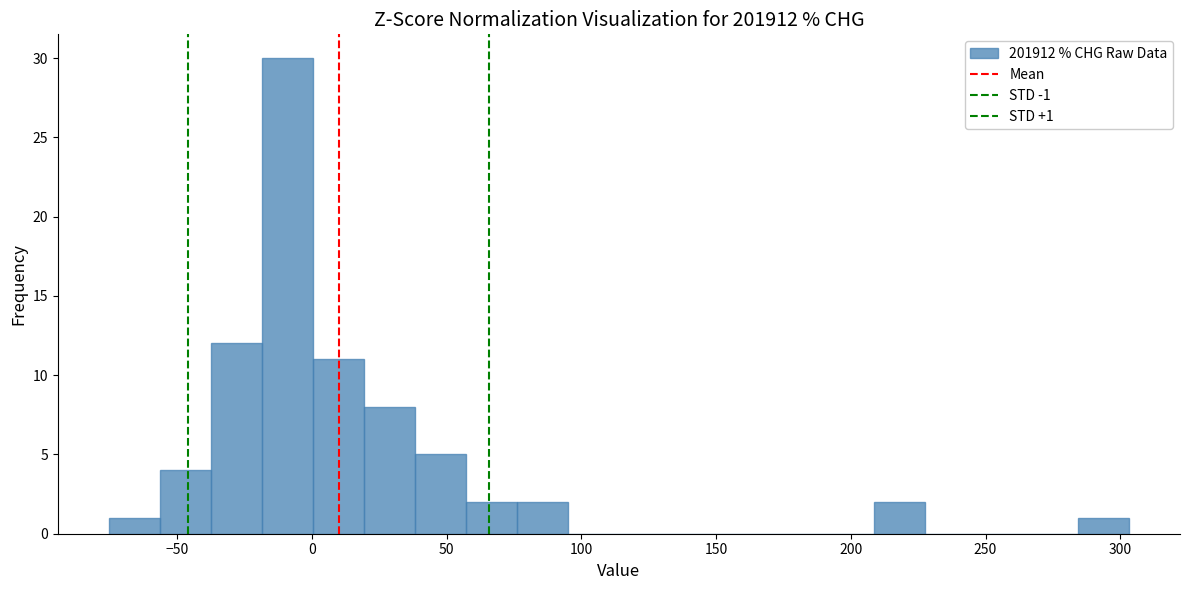

Around what value on the x-axis is the tallest bar? Give the approximate position of its centre, as read against the axis.

-10